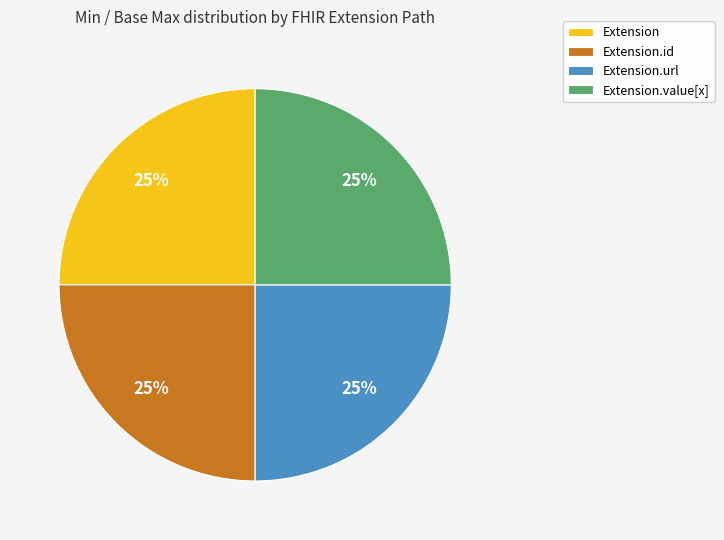

Does Extension represent more than half of the total?

No